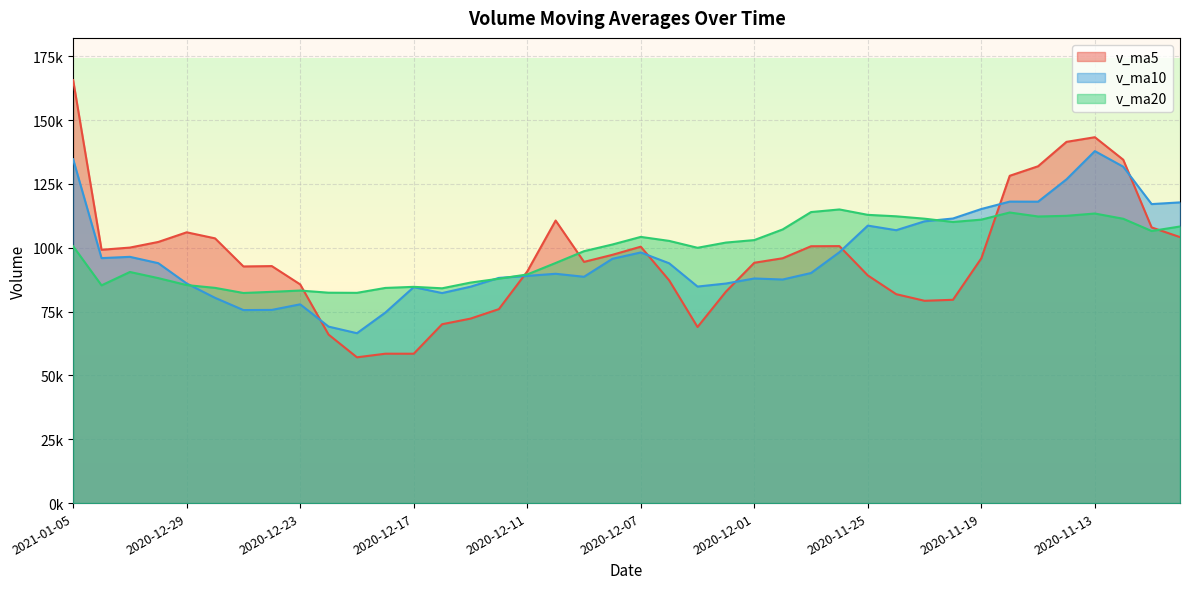

What is the sum of all v_ma10 values?

3876423.8